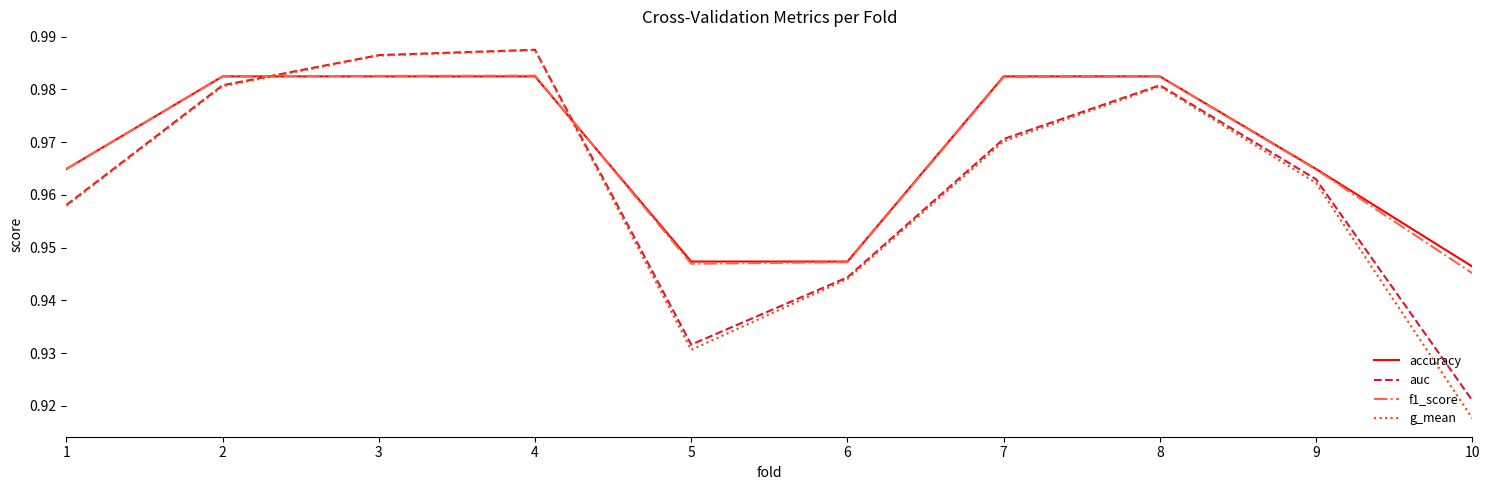

Which category has the lowest value in the auc series?

10